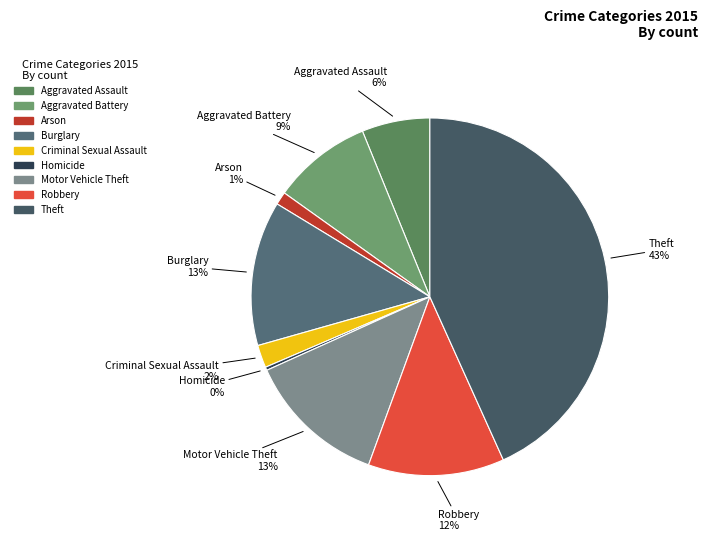

Combined, do Homicide and Burglary account for over 50%?

No